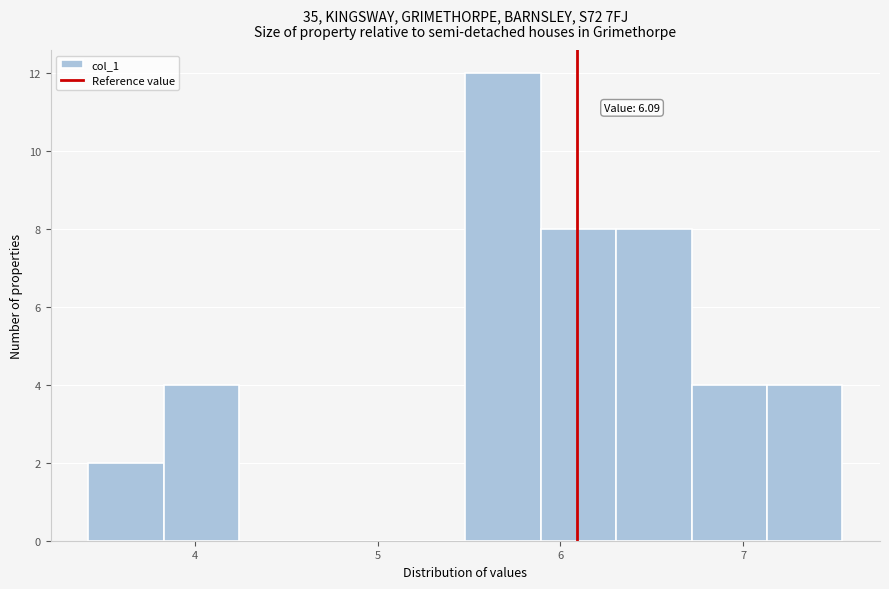

Over which range of the x-axis is the bar tallest?

5.5 to 5.9